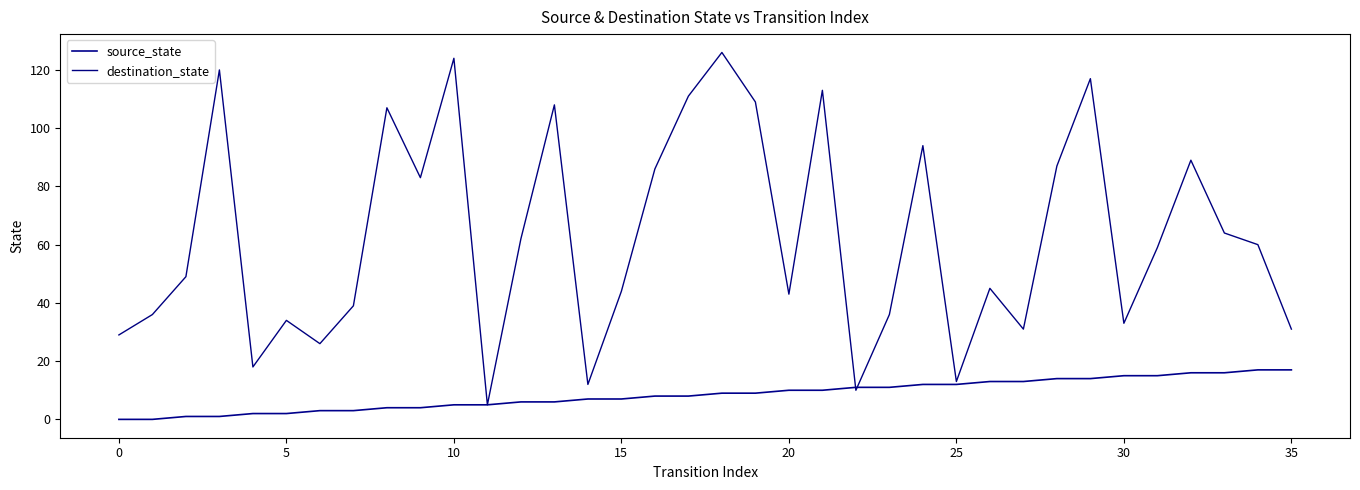

Where do destination_state and source_state first cross each other?

21 and 22